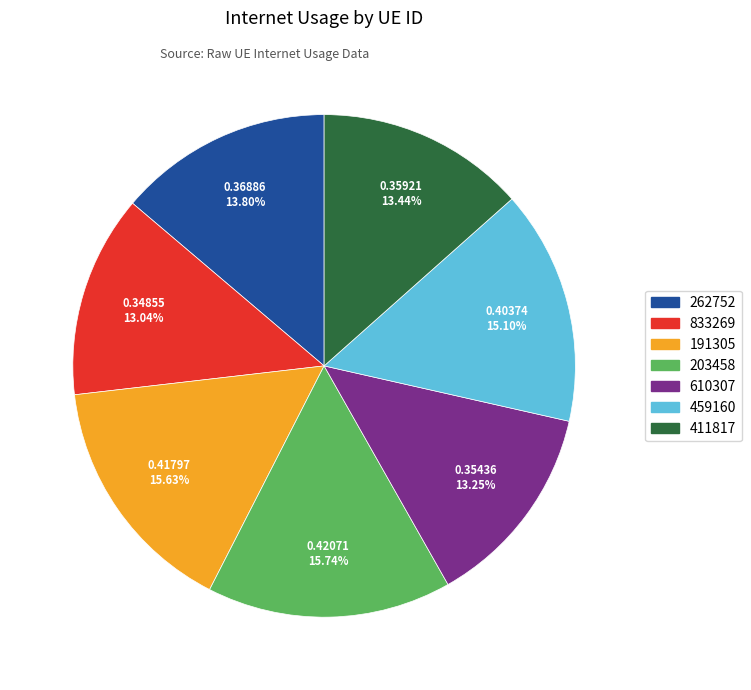

What is the total percentage of 191305 and 459160?

30.7%